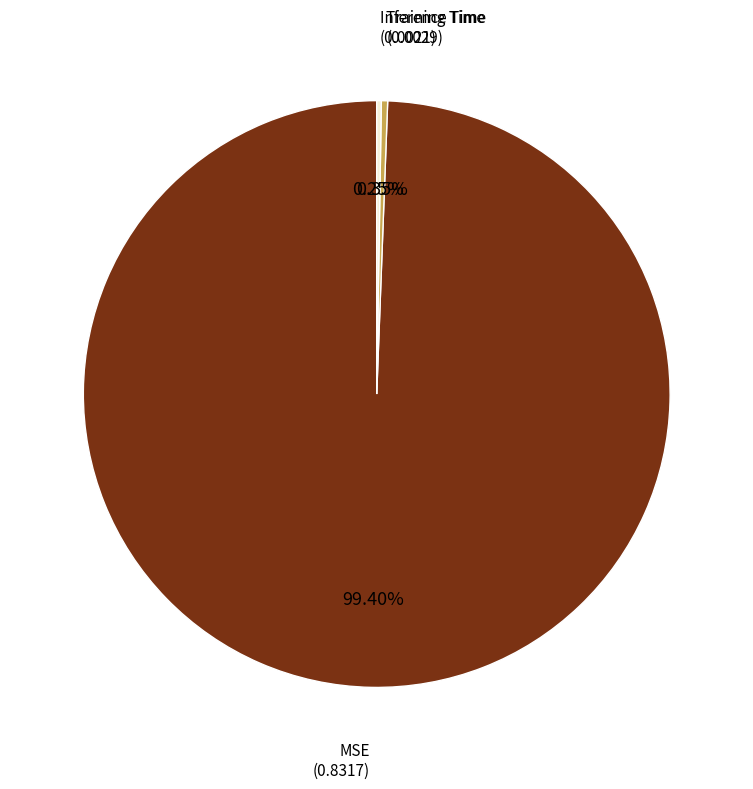

Is there any slice that represents more than half of the pie?

Yes